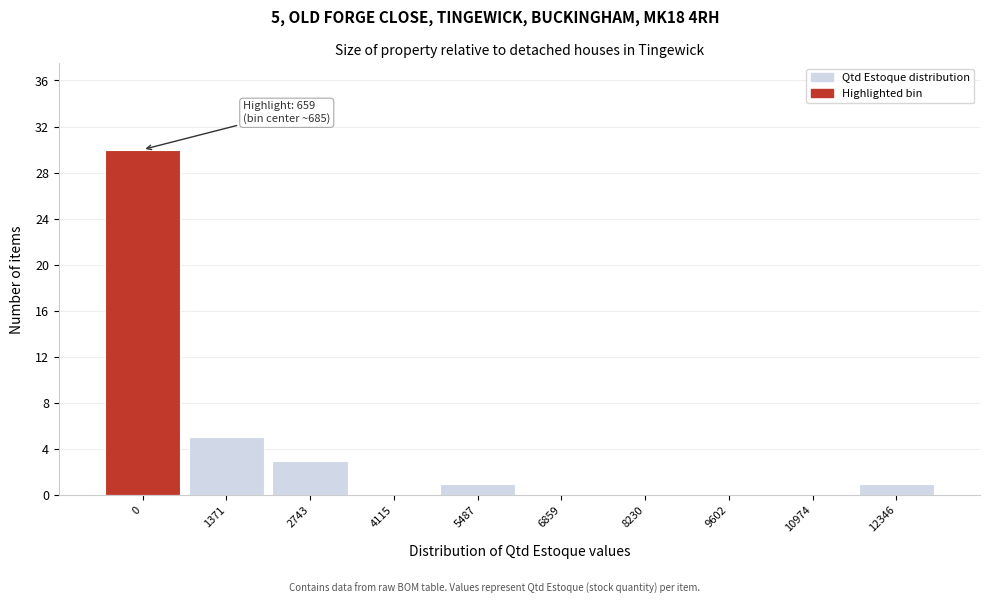

Reading left to right, list all the values displayed in this chart.

0=30	1371=5	2743=3	4115=0	5487=1	6859=0	8230=0	9602=0	10974=0	12346=1